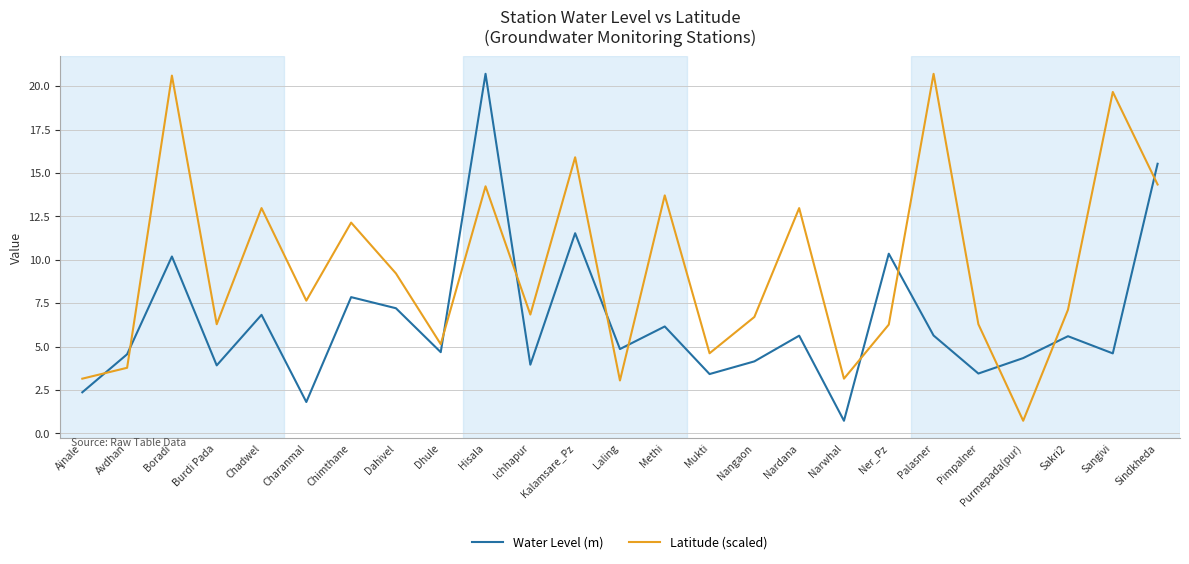

What is the difference between the Water Level (m) values at Ner_Pz and Charanmal?

8.5